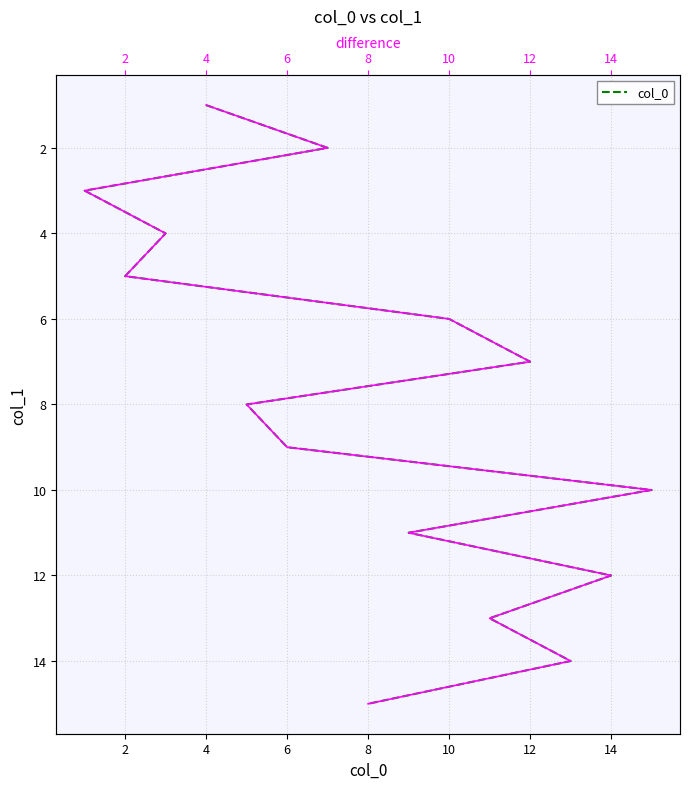

Which series has the largest total across all categories?

col_0